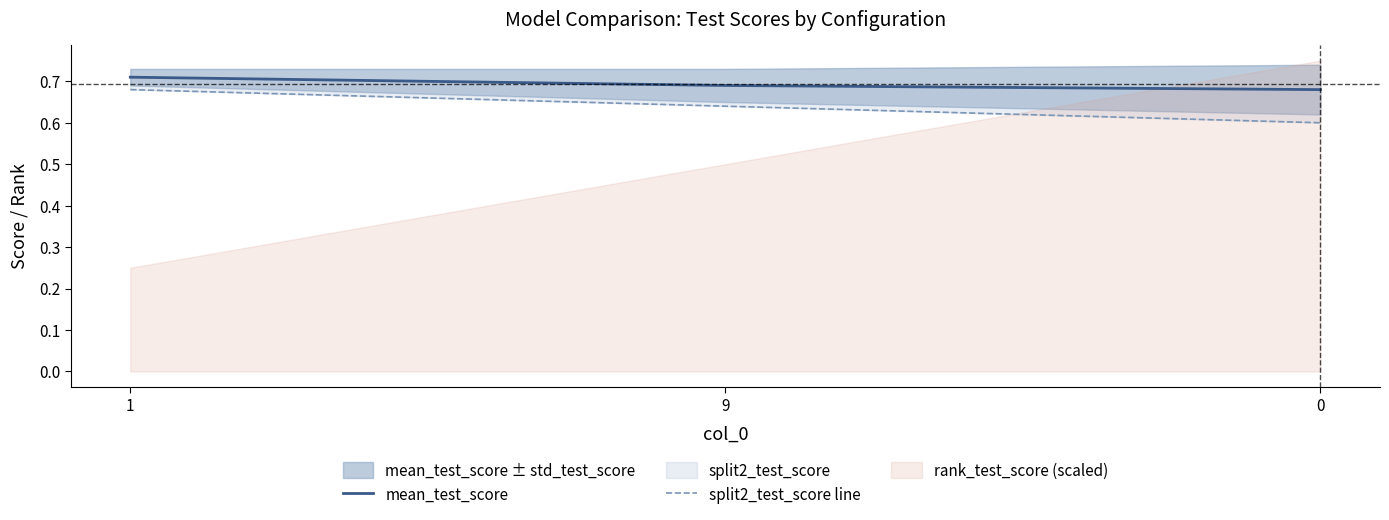

Between 1 and 9, which series saw the biggest shift?

split2_test_score line